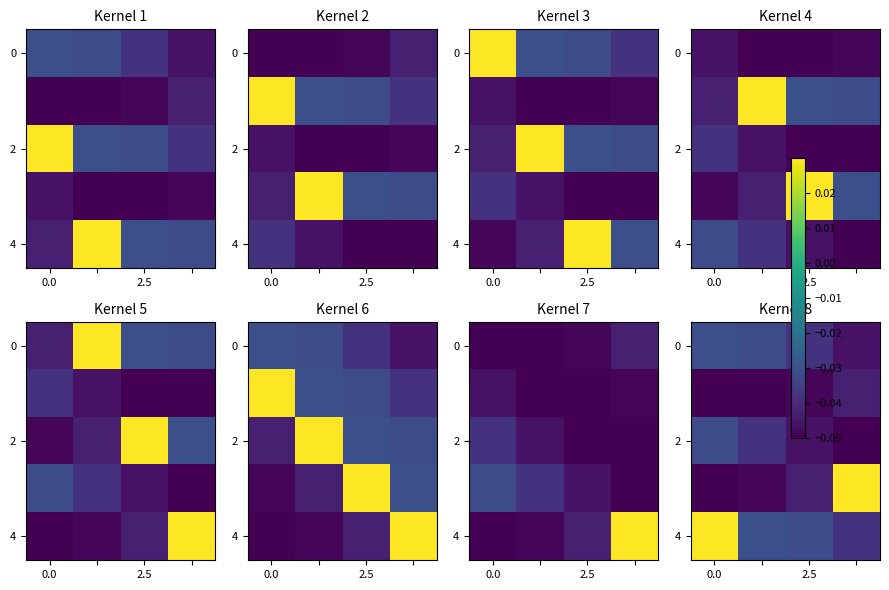

What is the sum of all 2 values?

-0.2